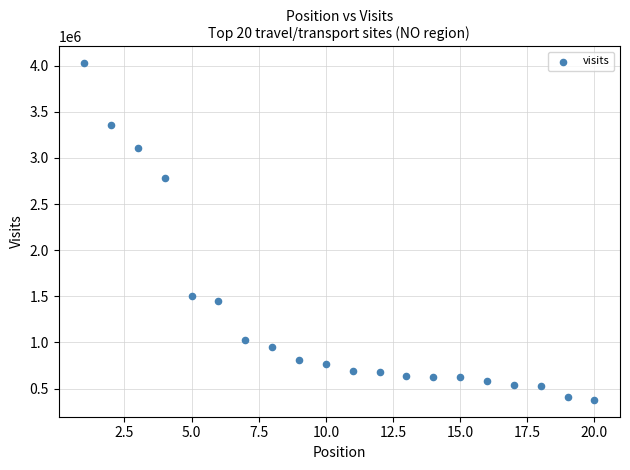

What is the range of Y values (max minus min)?

3650262